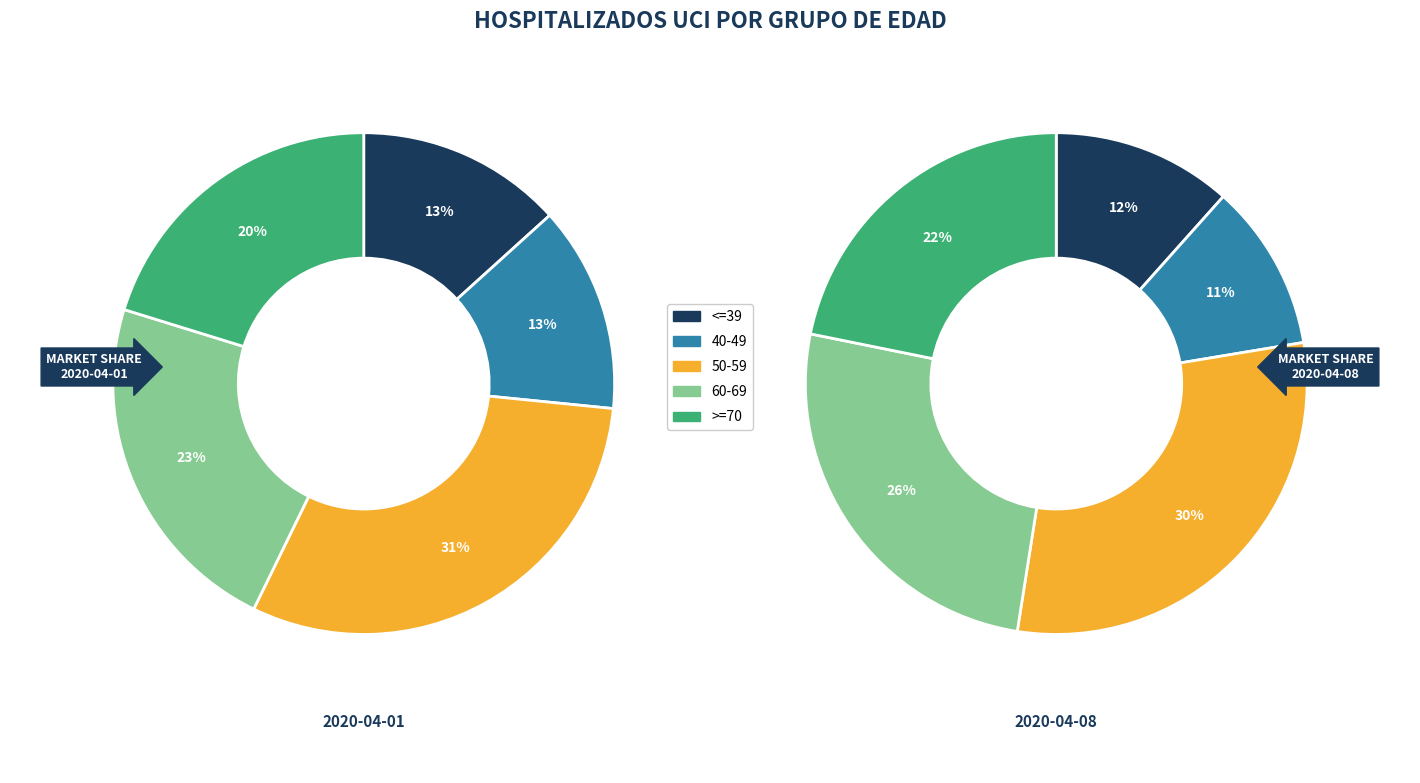

Which series has the widest spread of values?

values_2020_04_08